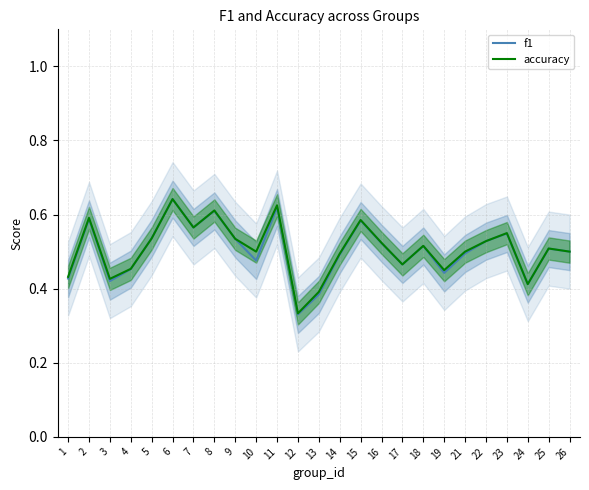

Rank the series at 1 from lowest to highest value.

f1, accuracy